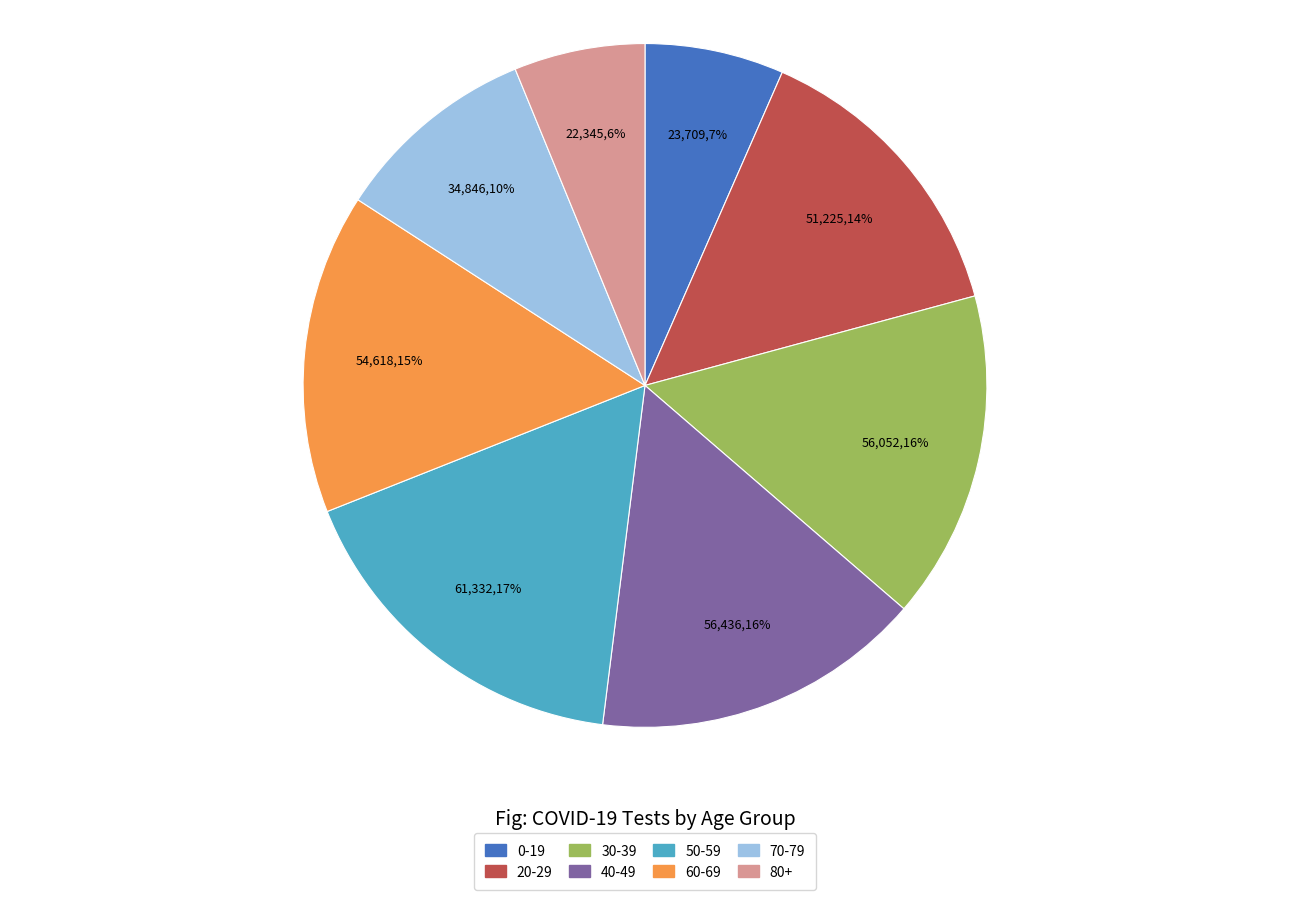

True or false: 60-69 accounts for 7% of the total.

False